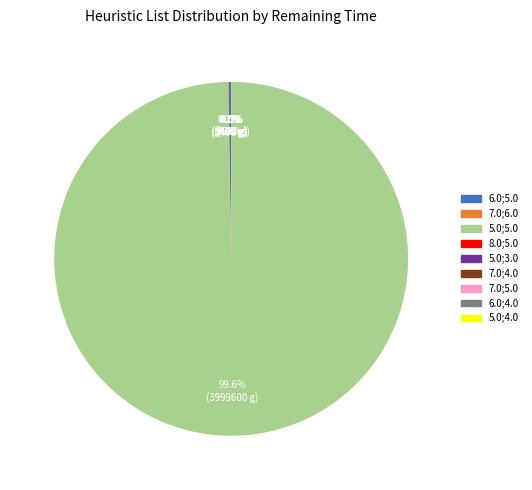

Which category has the biggest portion of the pie?

5.0;5.0